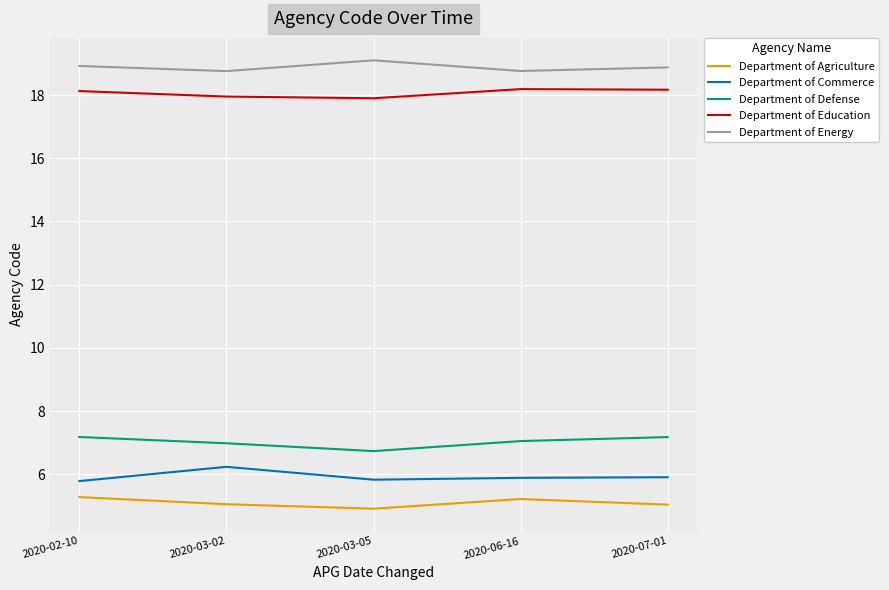

At how many categories does at least one series exceed 7?

5